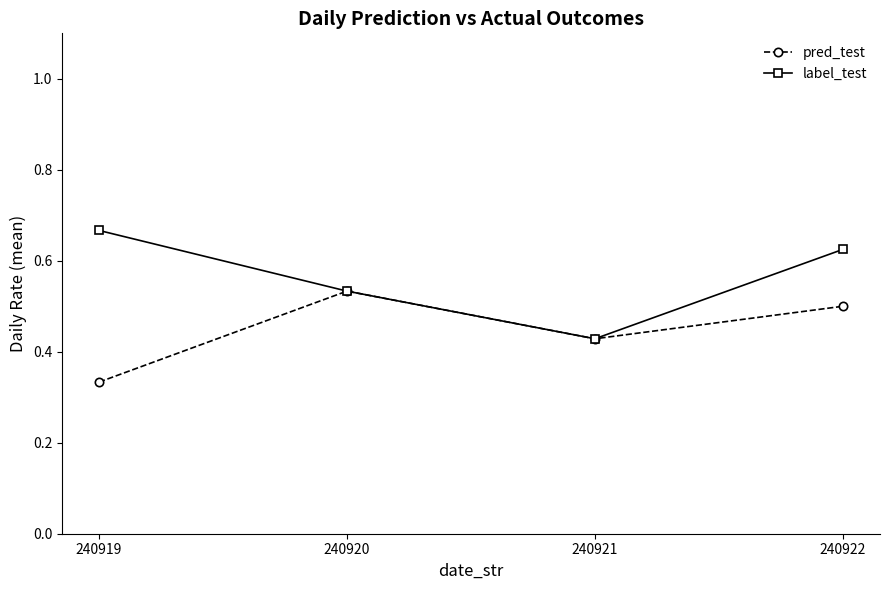

Which category has the highest value across all series?

240919